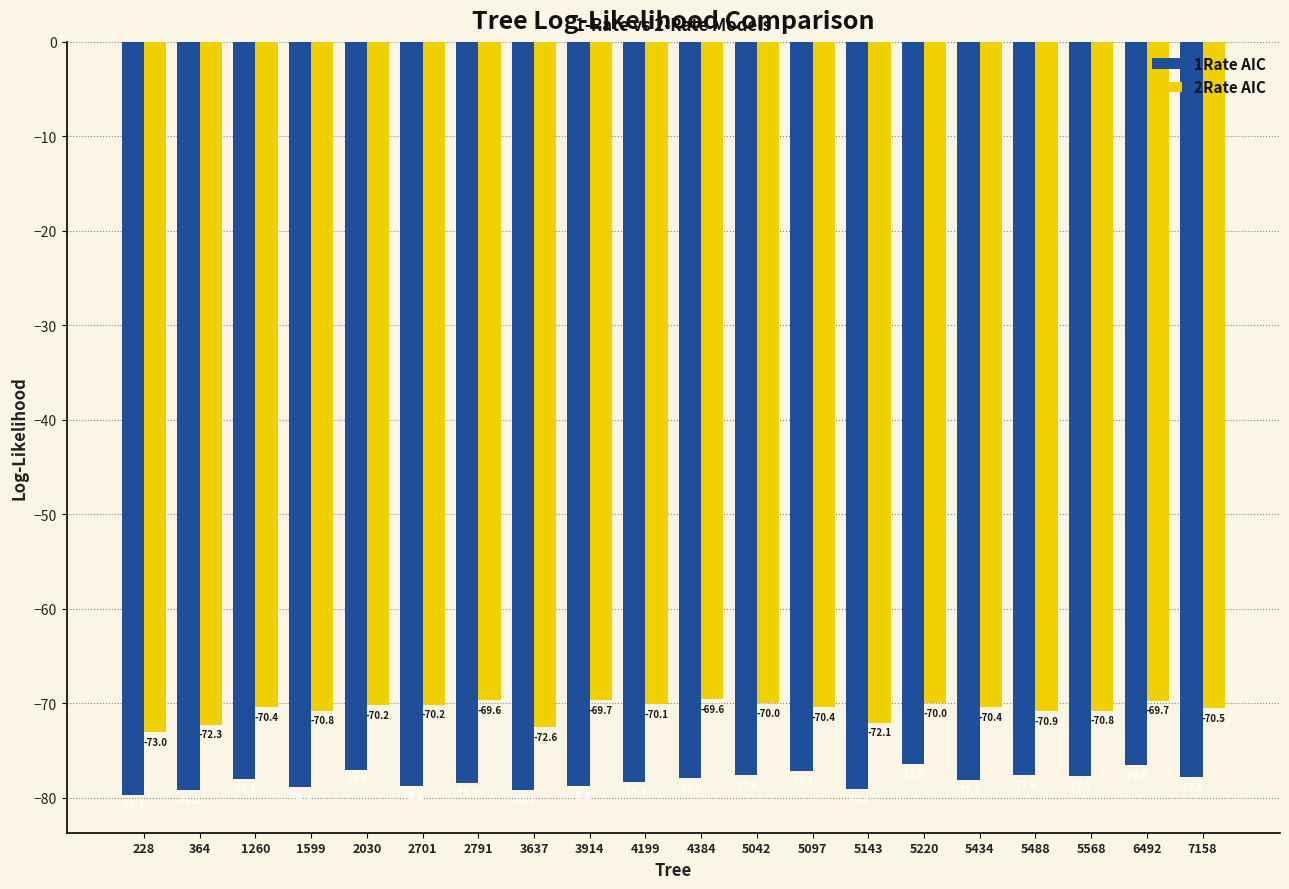

What is the spread (max minus min) of values at 364?

6.9